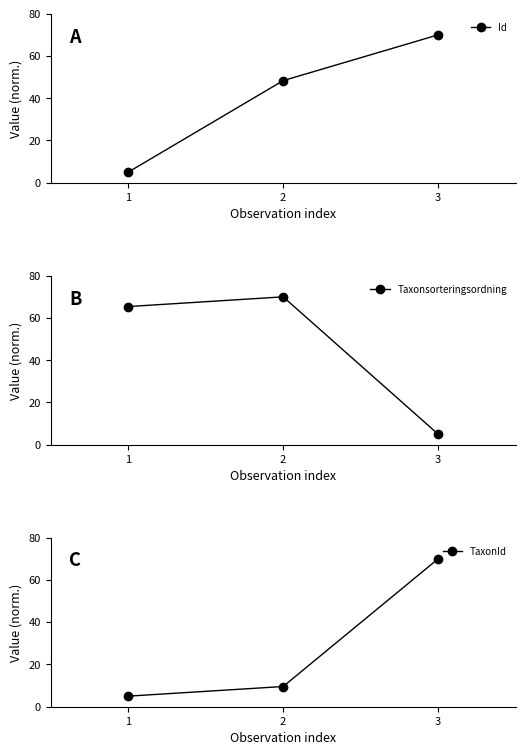

Reading left to right, list all the values displayed in this chart.

Id: 1=5.0	2=48.3	3=70.0
Taxonsorteringsordning: 1=65.4	2=70.0	3=5.0
TaxonId: 1=5.0	2=9.6	3=70.0